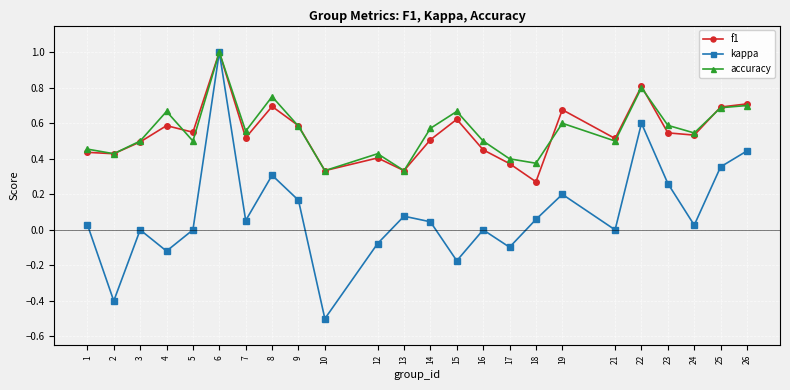

At which label does kappa reach its peak?

6